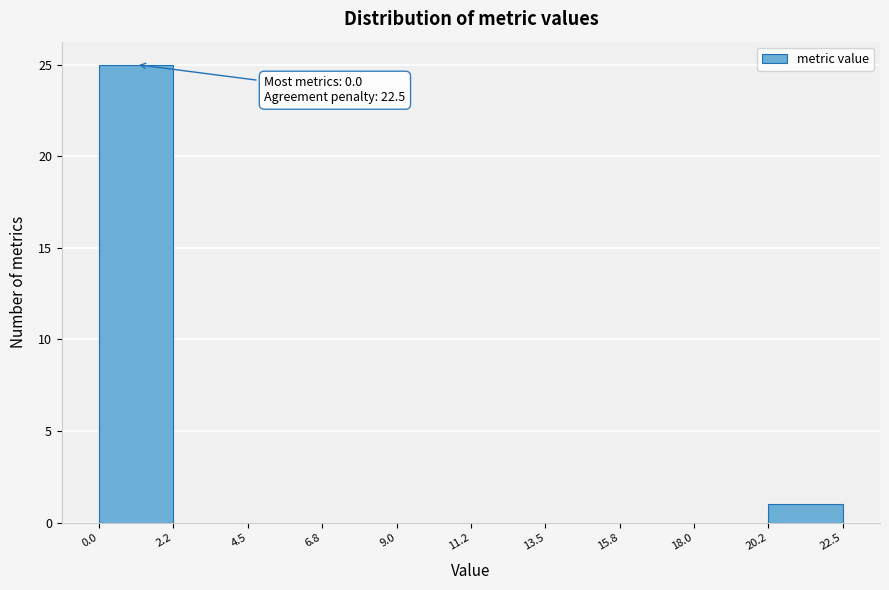

Which range on the x-axis has the tallest bar?

0.0 to 2.2